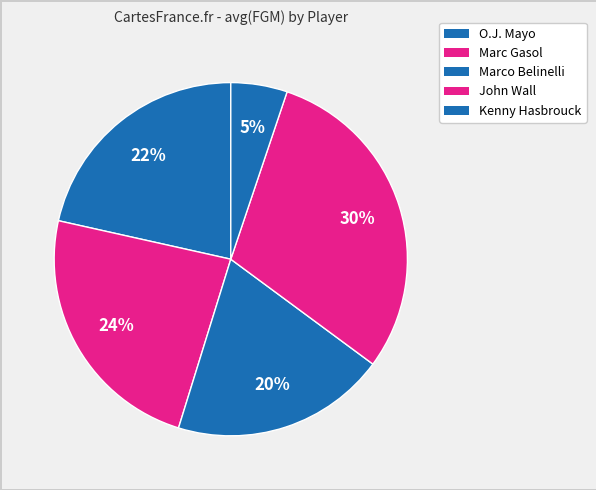

Which category has the biggest portion of the pie?

John Wall